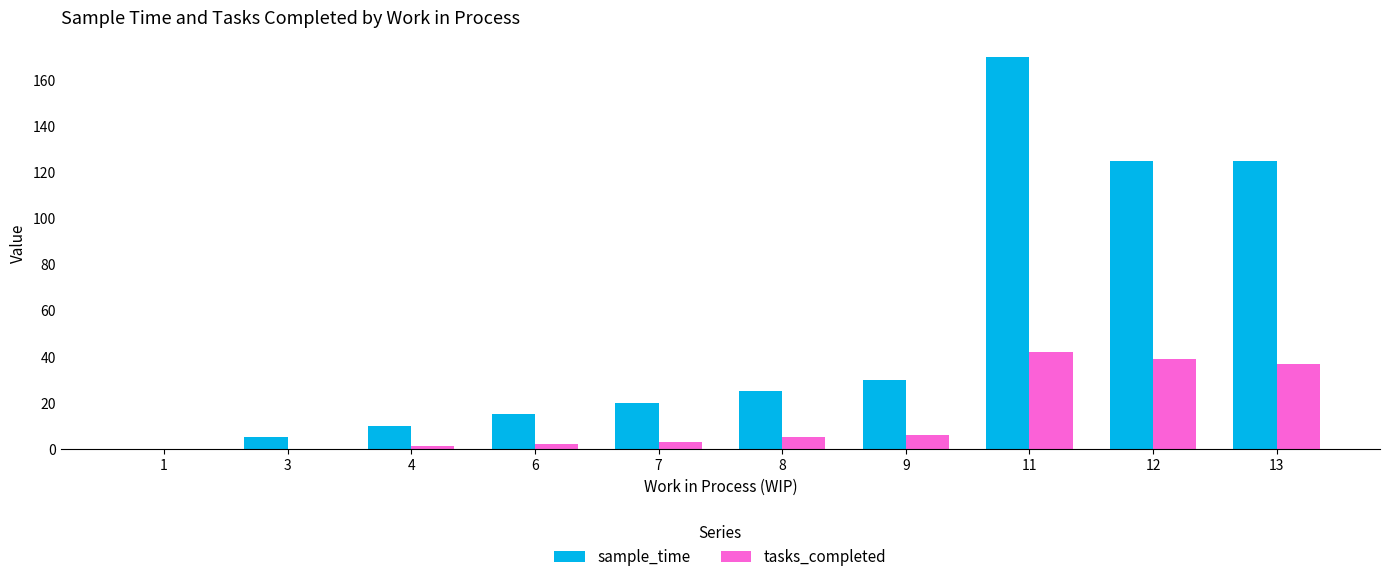

What are all the series names shown in the legend?

sample_time, tasks_completed